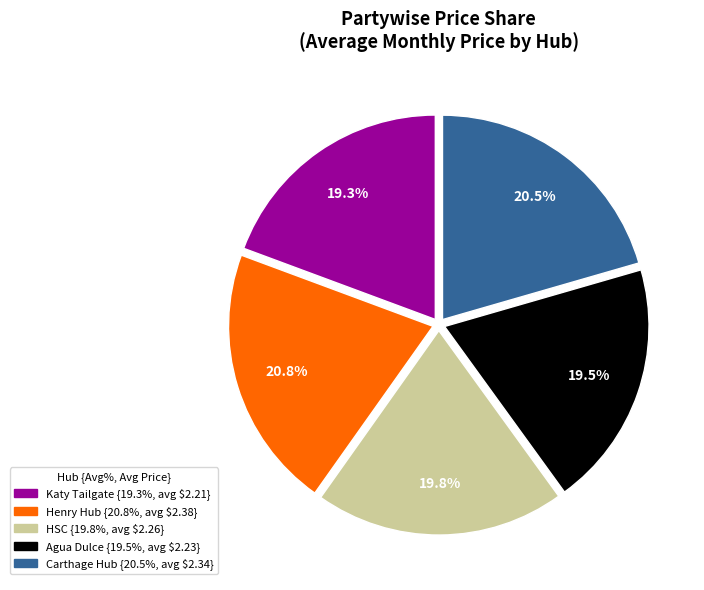

Is there a majority slice in this chart?

No